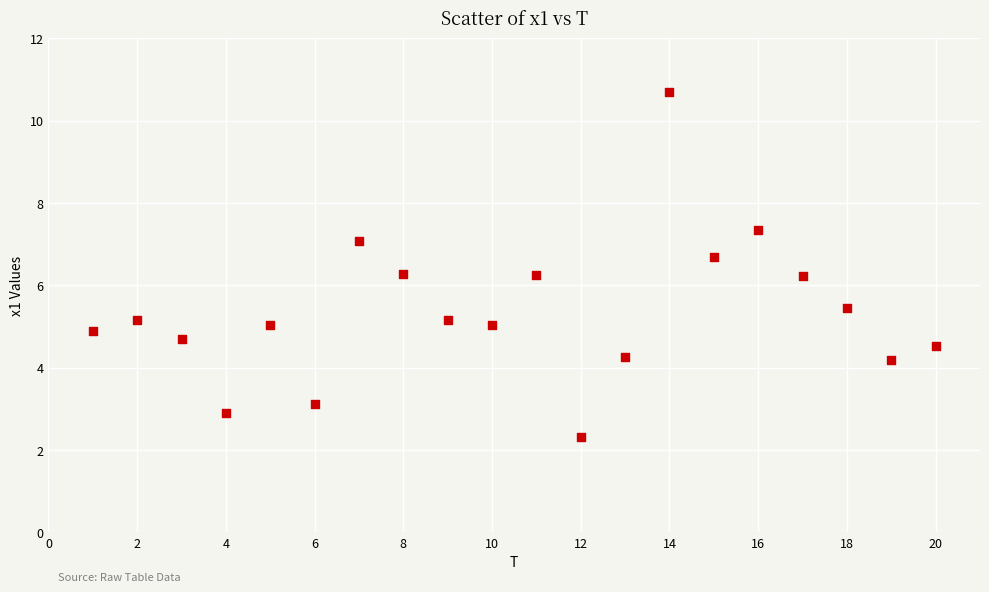

What is the range of X values (max minus min)?

19.0